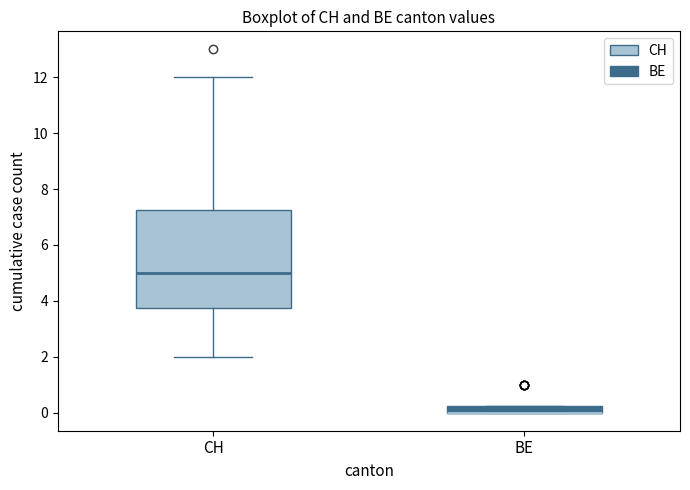

Which box is the tallest, from its lower edge to its upper edge?

CH